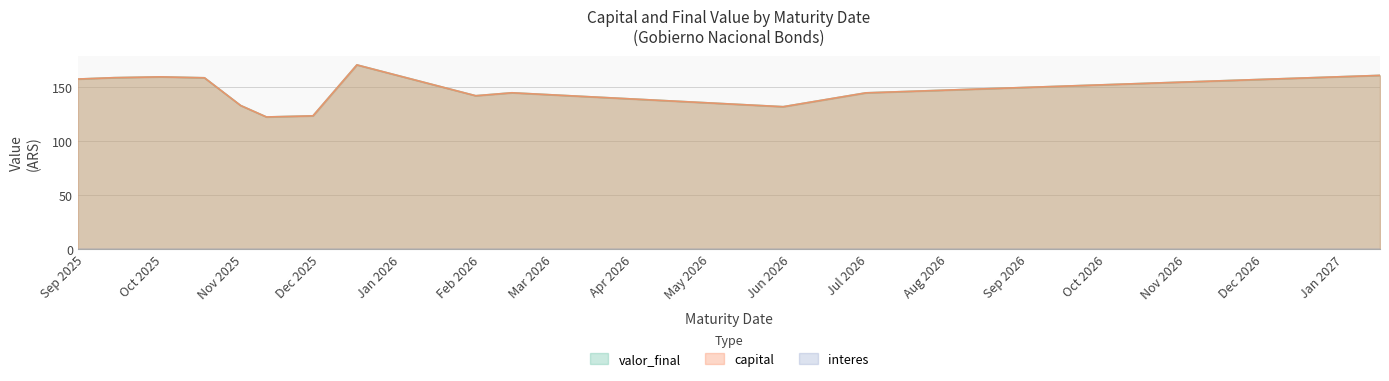

Does the chart display data point markers on the line(s)?

No